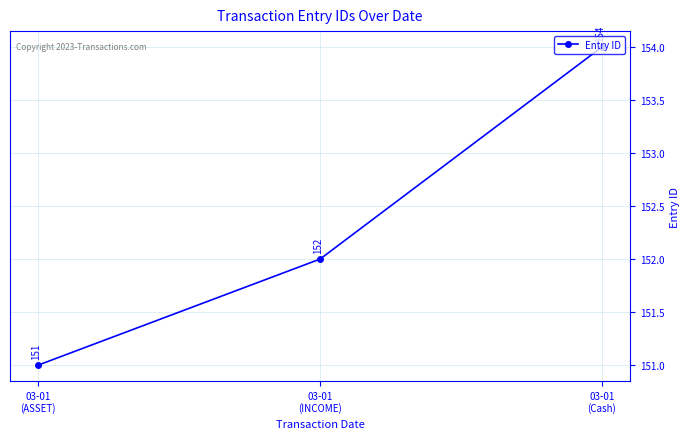

Approximately how many times larger is the value at 03-01
(INCOME) compared to 03-01
(ASSET)?

1.0